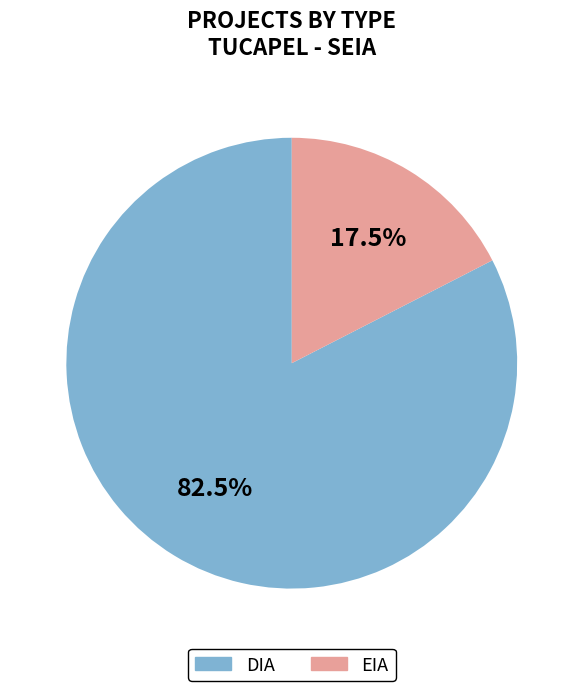

Rank the categories by value from lowest to highest.

EIA, DIA